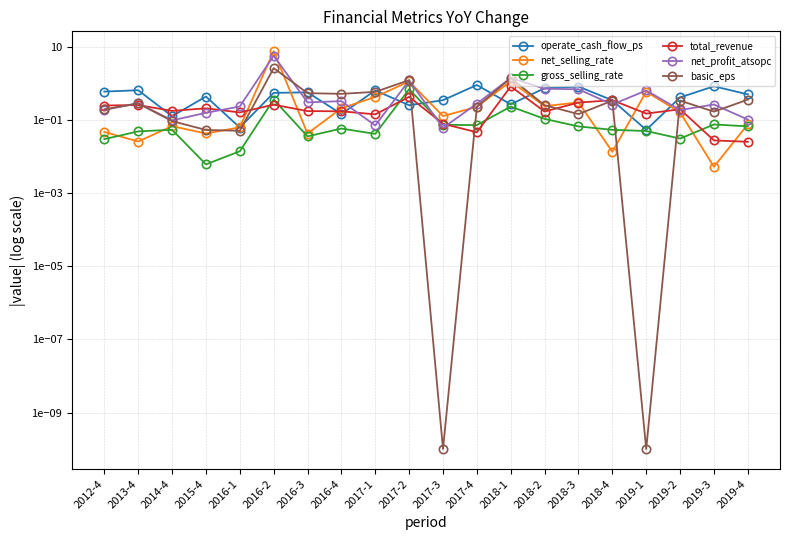

Which series ends up on top after the final intersection of total_revenue and operate_cash_flow_ps?

operate_cash_flow_ps